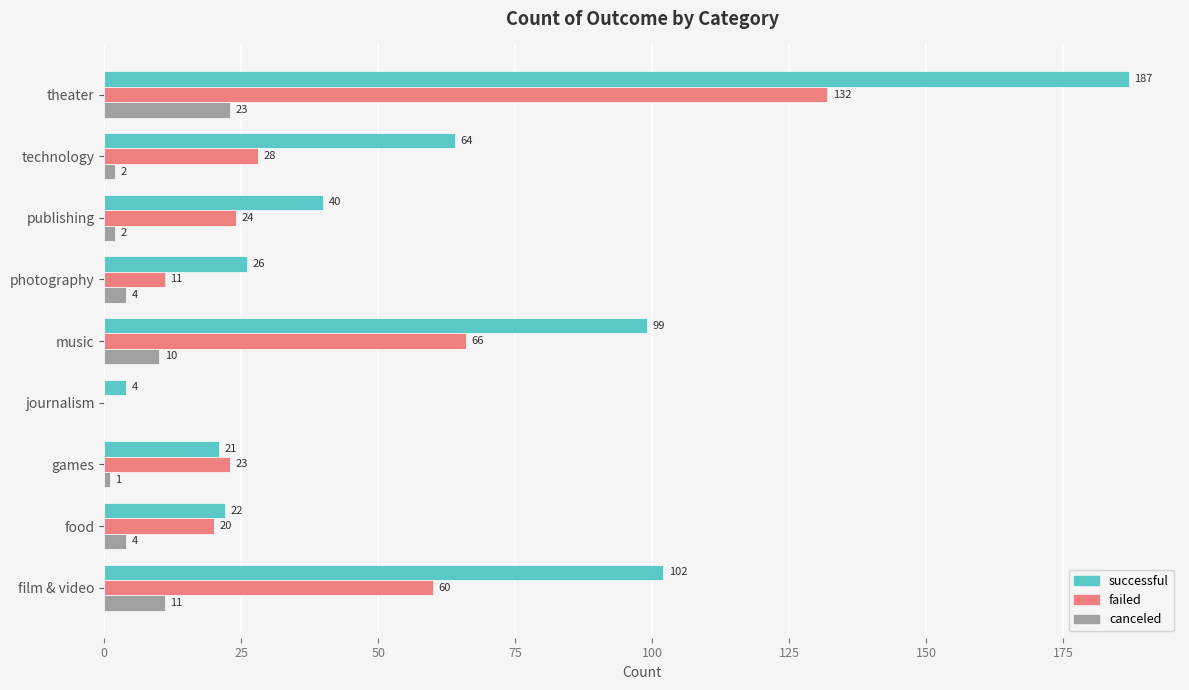

What is the greatest value displayed?

187